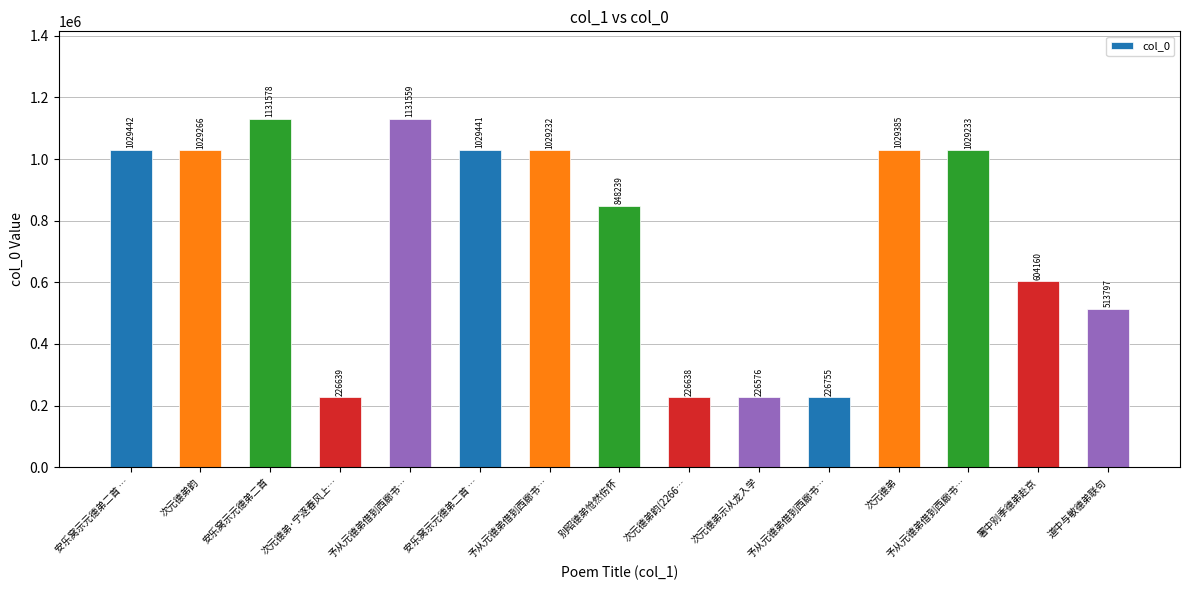

What is the difference between the second highest and second lowest values?

904921